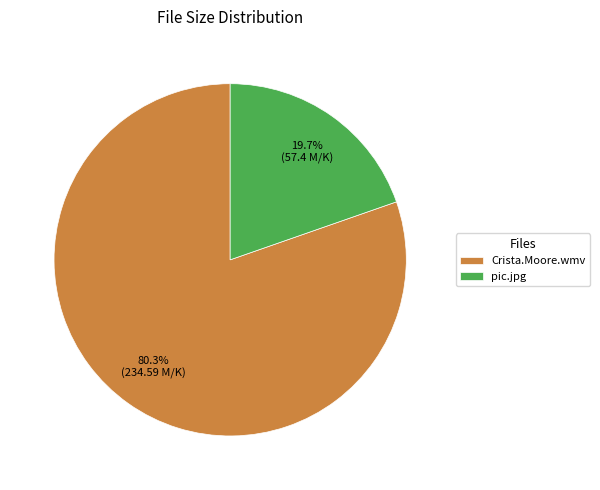

What is the majority slice?

Crista.Moore.wmv